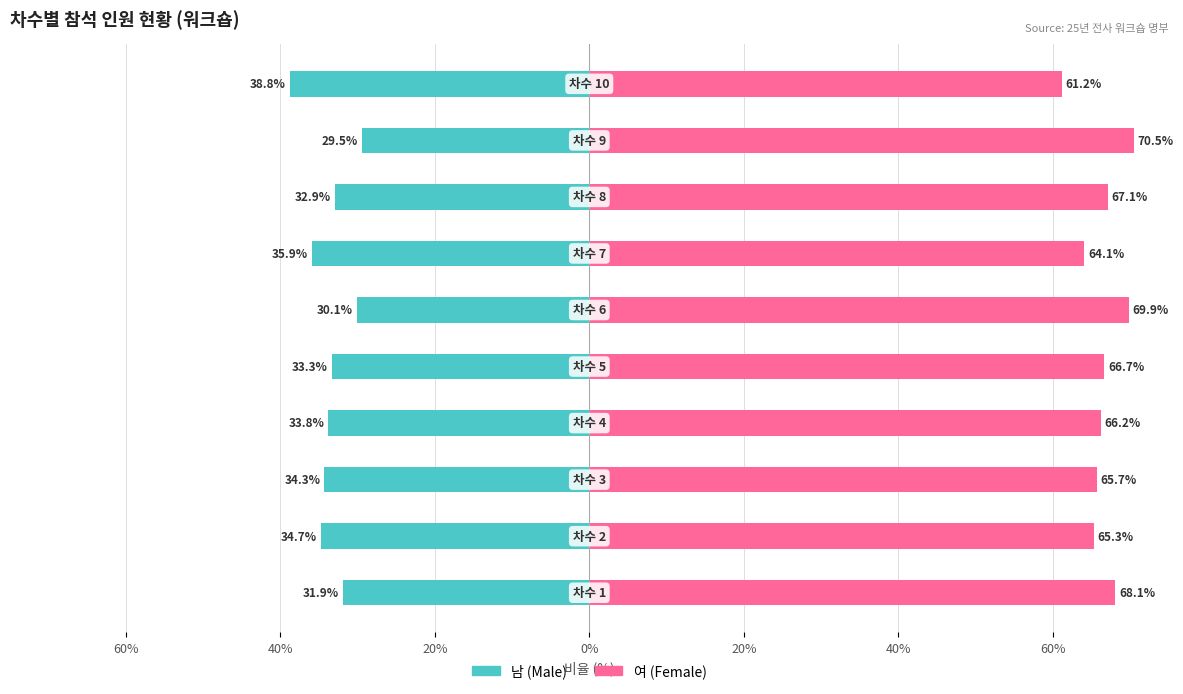

How many groups of bars are there?

10